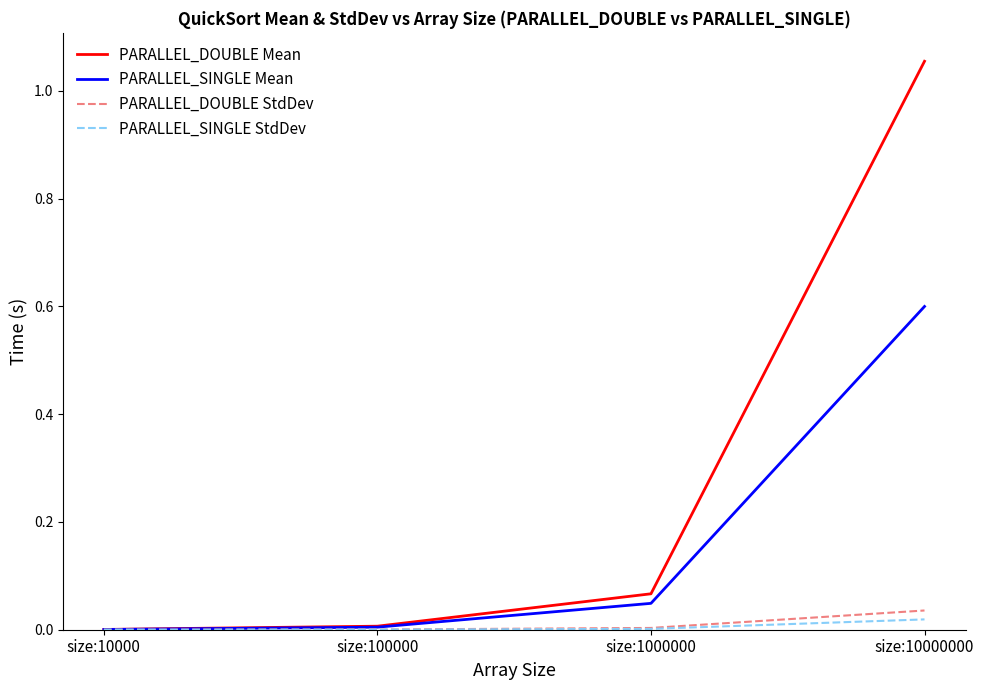

The PARALLEL_SINGLE StdDev series shows 0.0 at size:1000000. True or false?

True